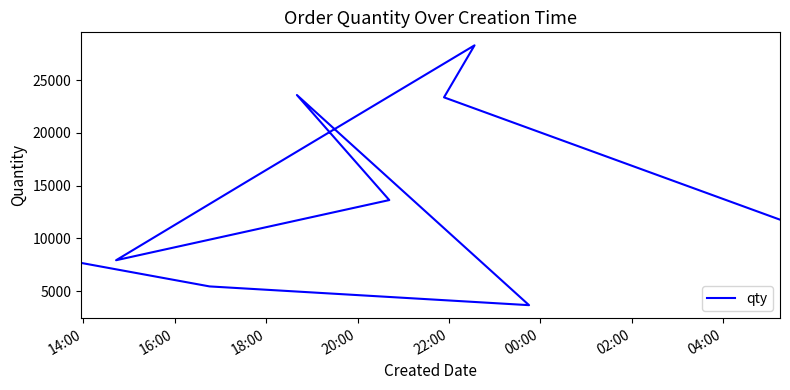

Is it true that the value at 02:00 is 25938?

False